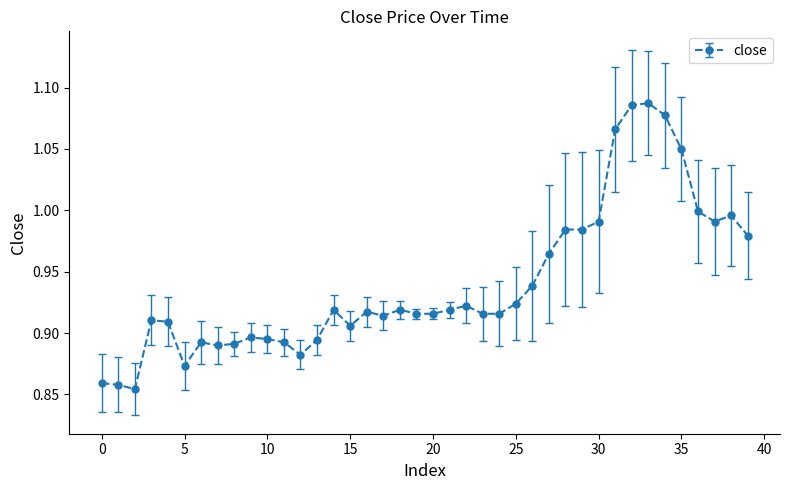

How many lines are shown in the chart?

1